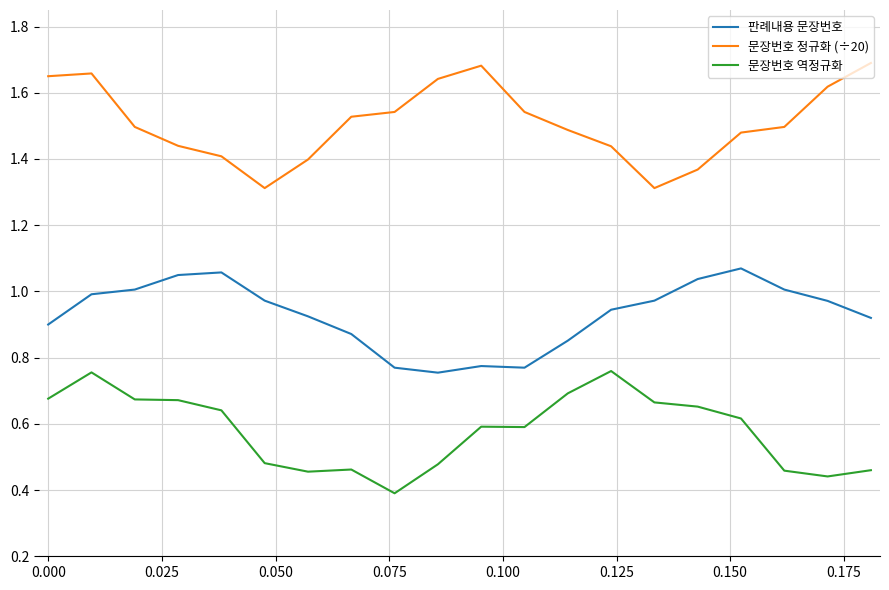

Which series has the largest total across all categories?

문장번호 정규화 (÷20)